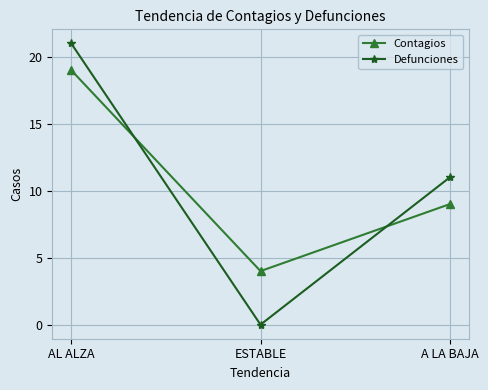

Reading left to right, extract all data points from this chart.

Contagios: 19	4	9
Defunciones: 21	0	11